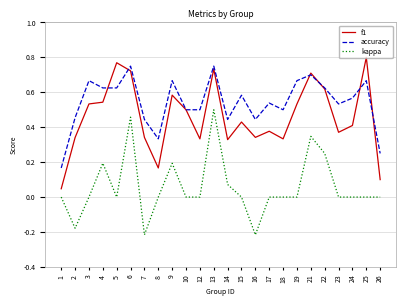

True or false: f1 has more than 2 interior local peaks.

True